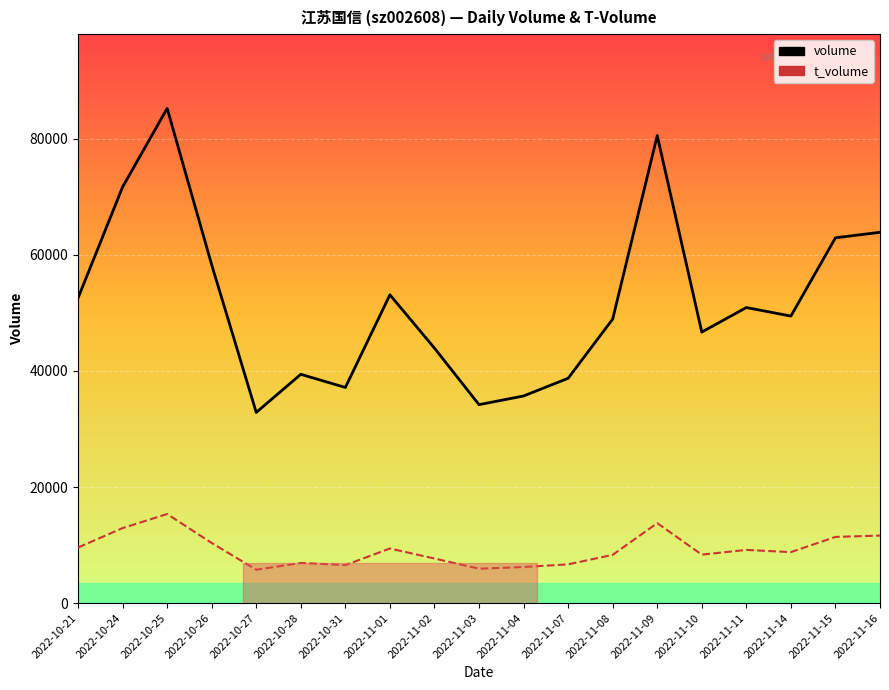

Between 2022-10-24 and 2022-10-28, which series saw the biggest shift?

volume